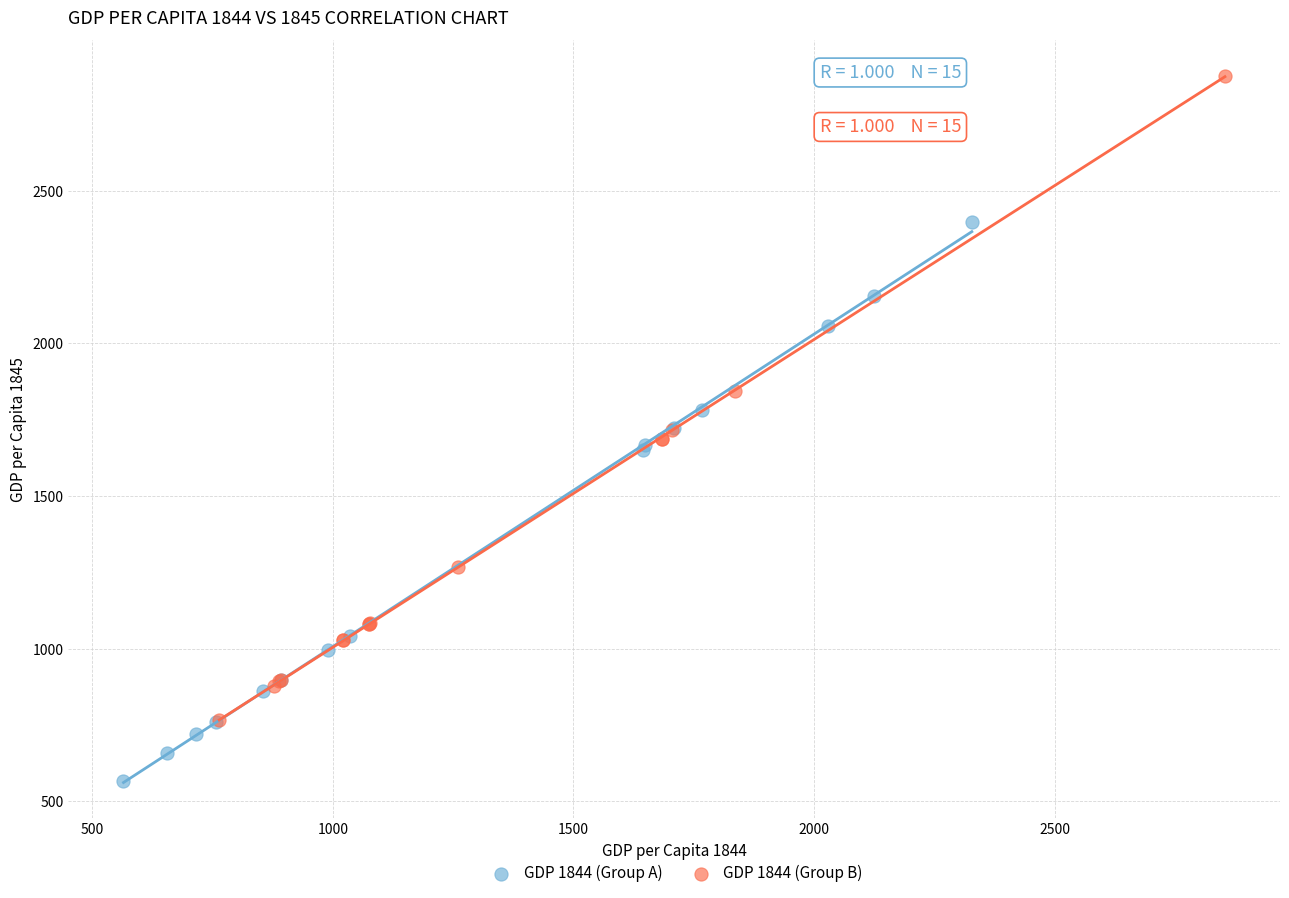

Which series reaches the maximum Y coordinate?

GDP 1844 (Group B)